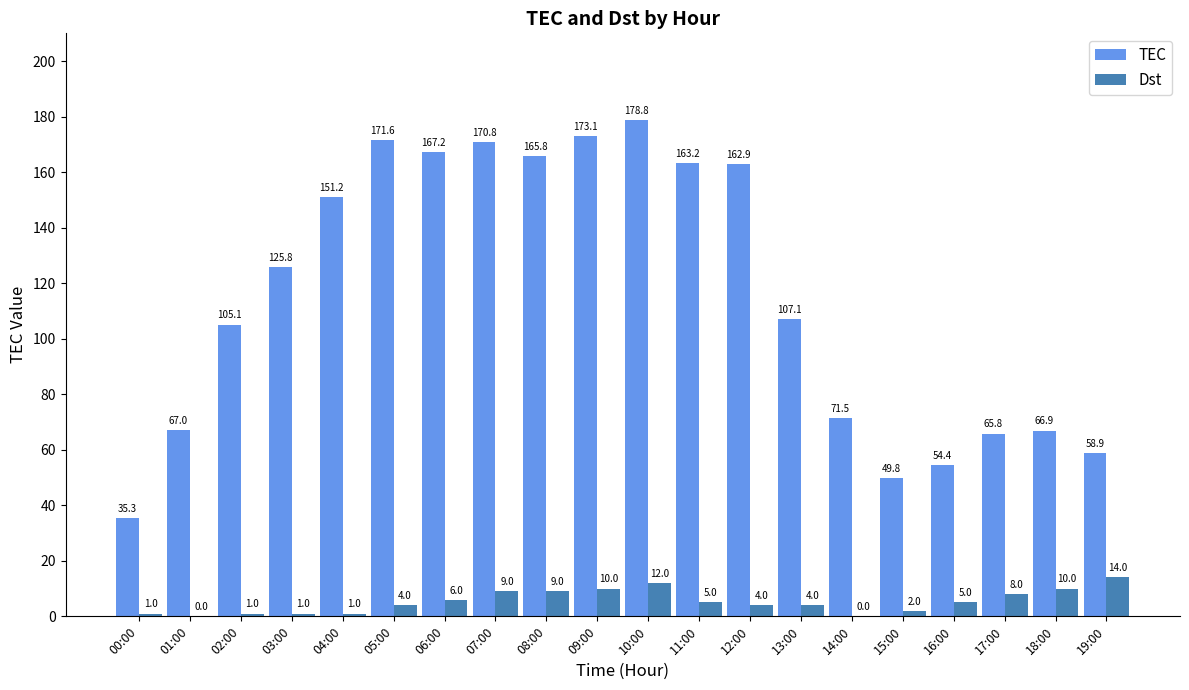

Where is TEC nearest to the value 107?

13:00